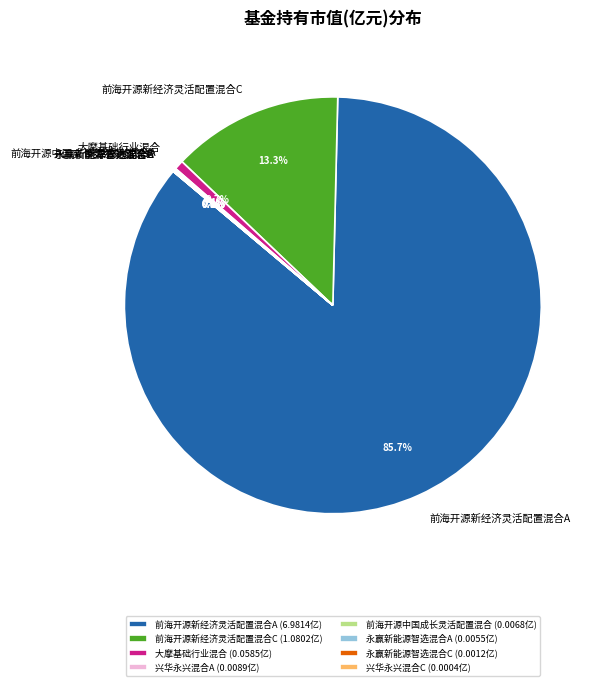

What percentage is the 大摩基础行业混合 slice, to the nearest percent?

1%